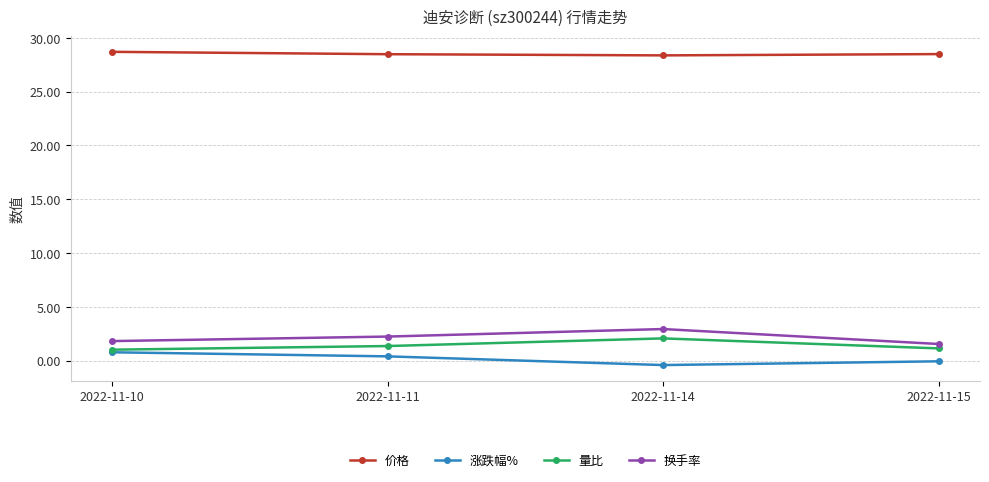

How many data points does each series have?

4